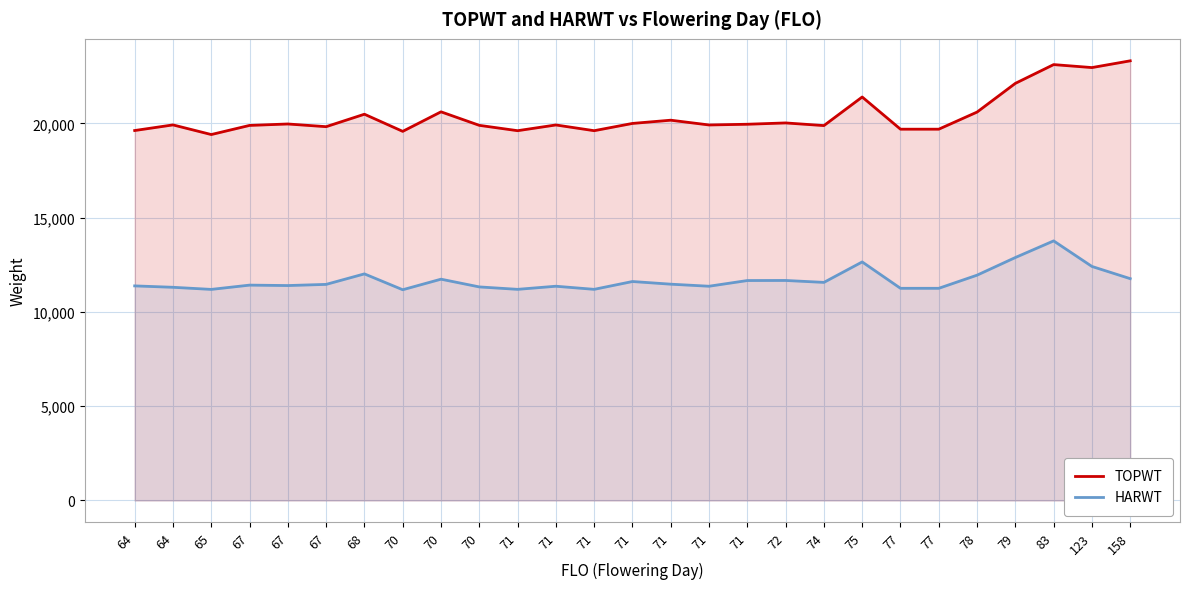

List the labels in order of TOPWT value, largest first.

158, 83, 123, 79, 75, 70, 78, 68, 71, 72, 71, 67, 71, 64, 71, 71, 70, 67, 74, 67, 77, 77, 64, 71, 71, 70, 65